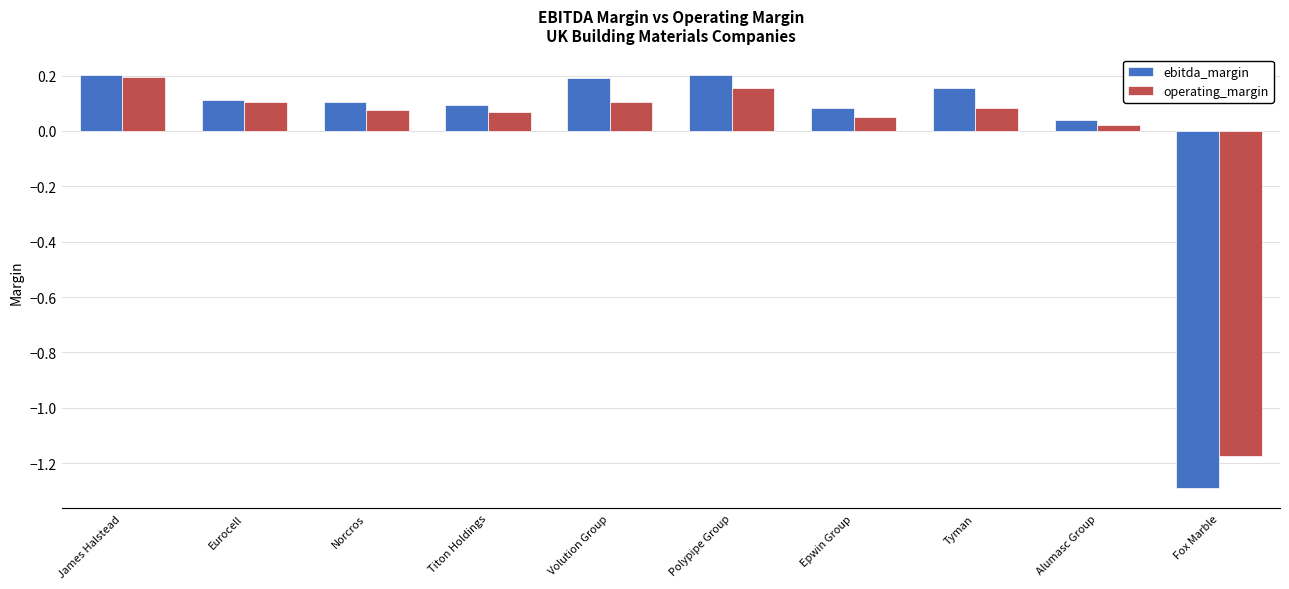

What is the difference between the maximum and minimum values in the ebitda_margin series?

1.5